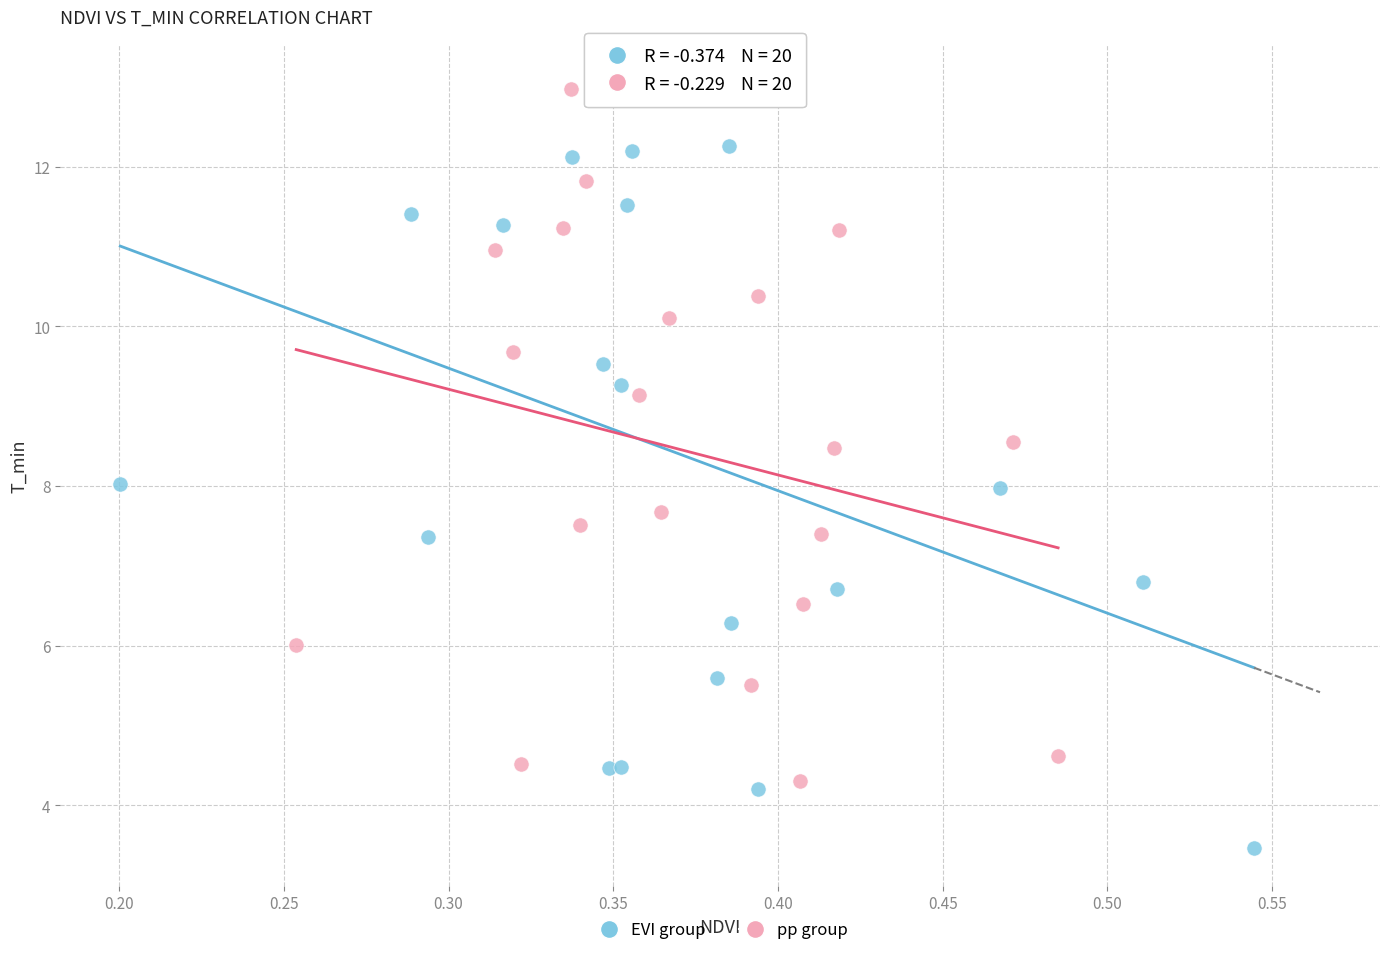

Which series reaches the minimum Y coordinate?

EVI group